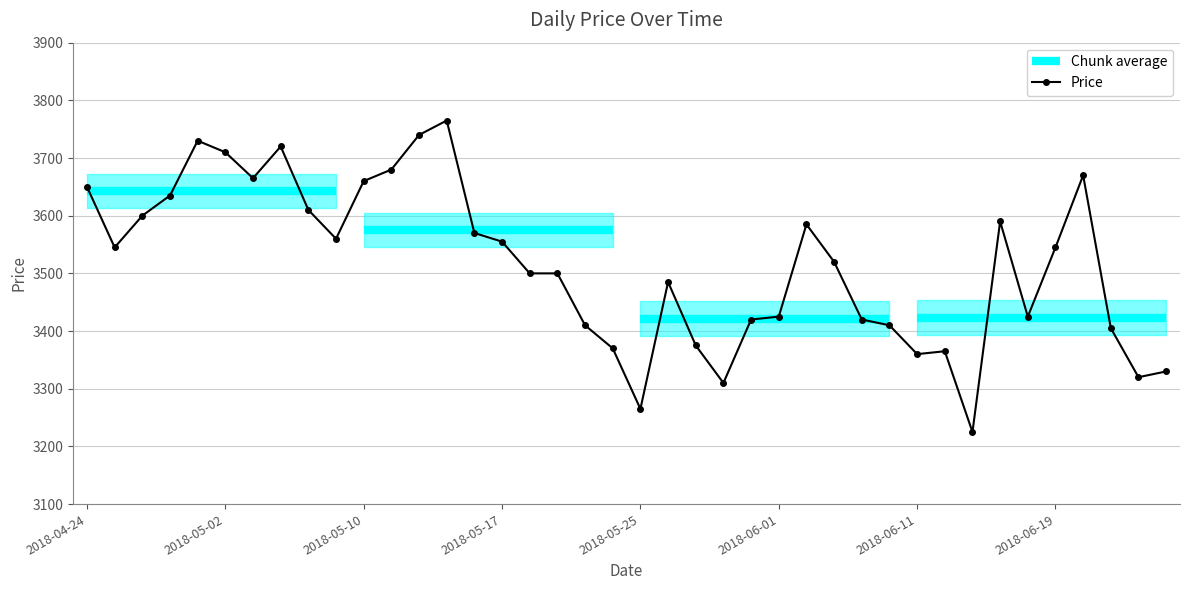

At which label is the value closest to 3495?

16